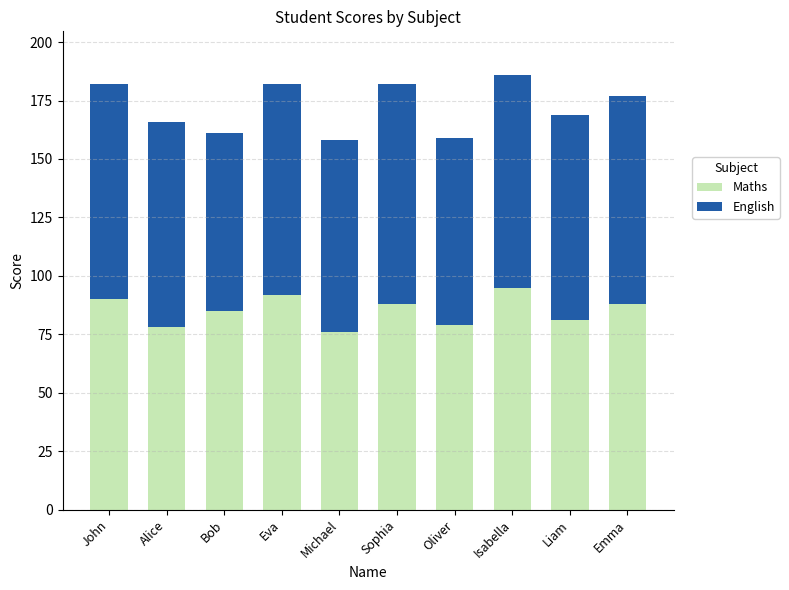

What value does the Maths series have at Oliver?

79